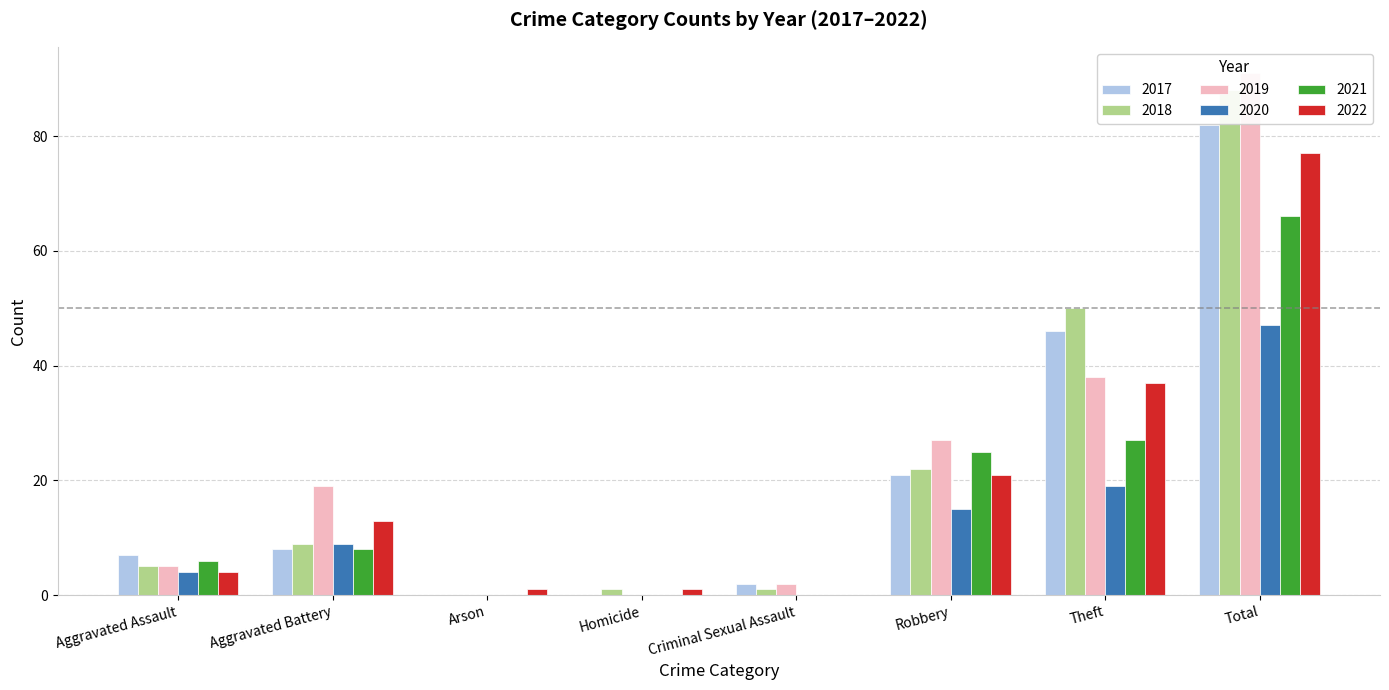

How many bars are there in total?

48